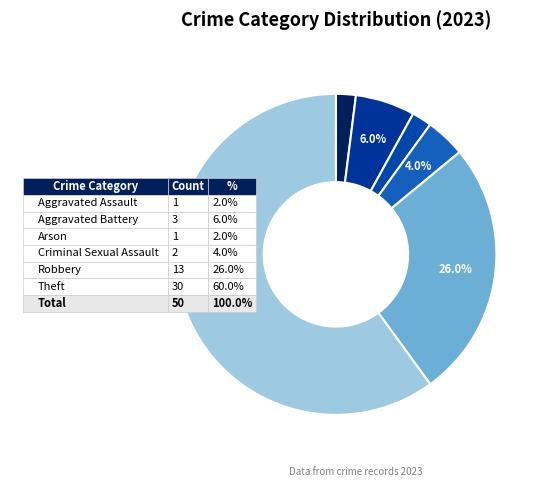

How many slices are in this pie chart?

6